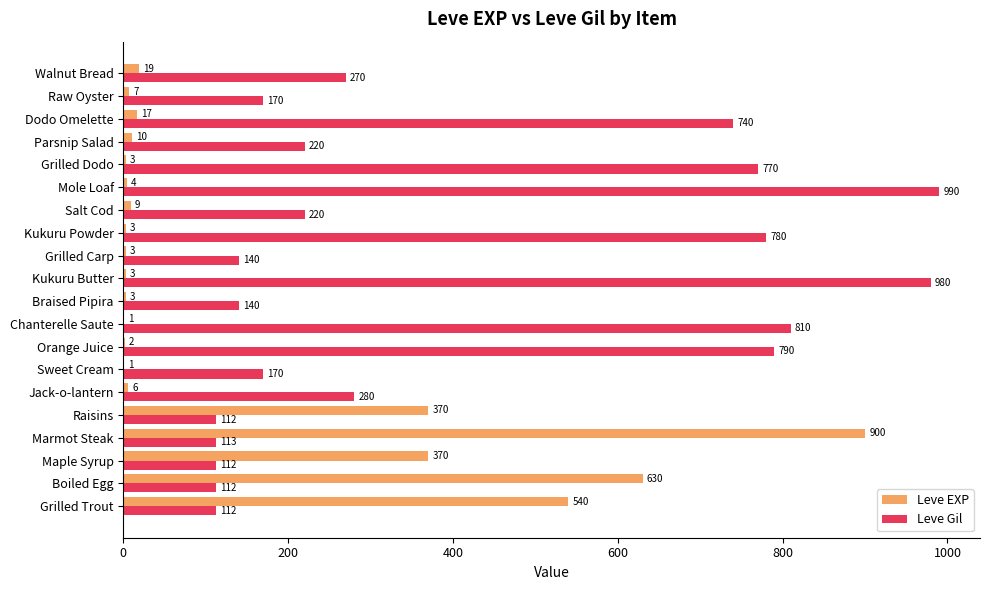

Is it true that Leve Gil equals 112 at Raisins?

True